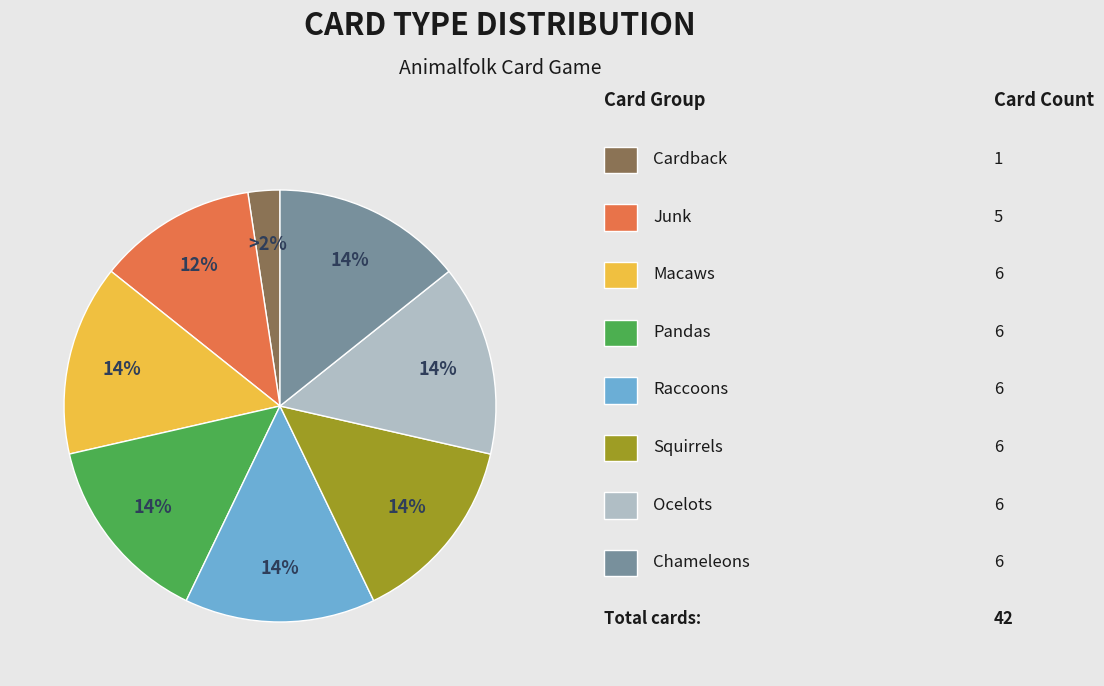

To the nearest percent, what is the average slice percentage?

12%